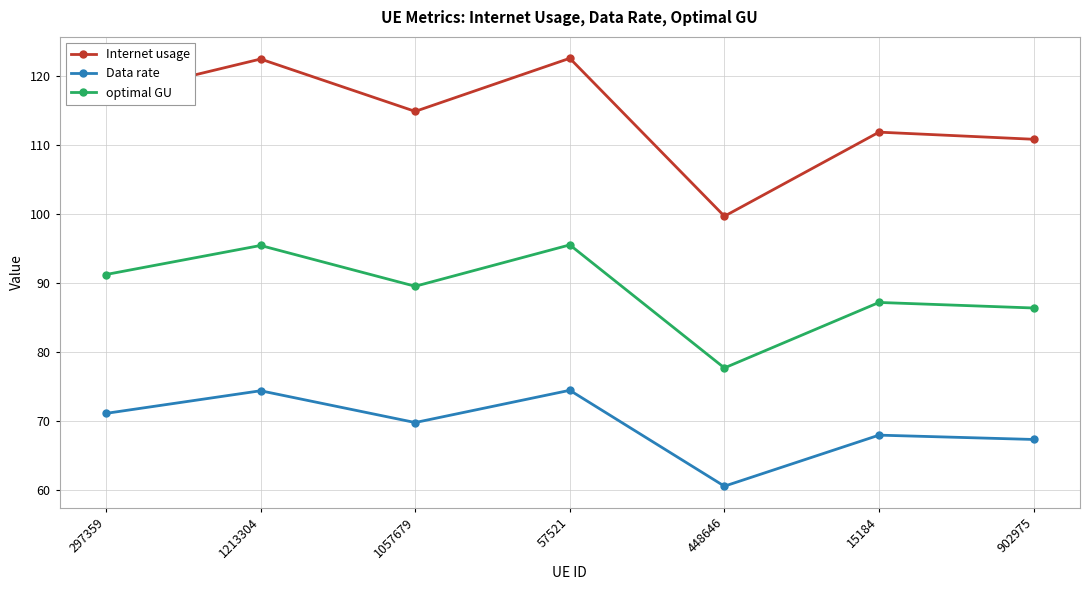

What is the difference between the maximum and minimum values in the optimal GU series?

17.9